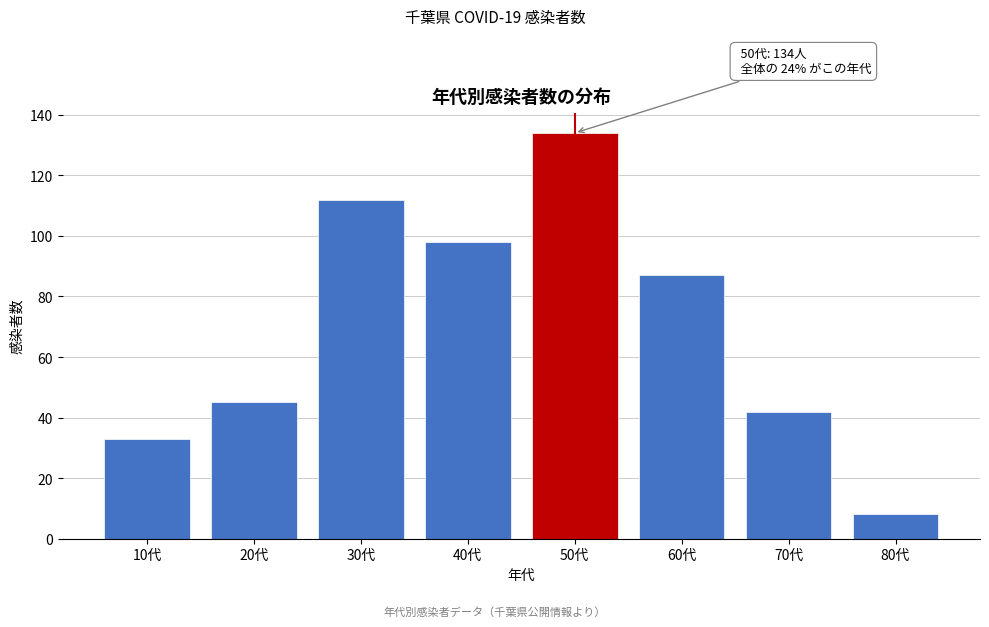

Reading left to right, extract all data points from this chart.

10代=33	20代=45	30代=112	40代=98	50代=134	60代=87	70代=42	80代=8